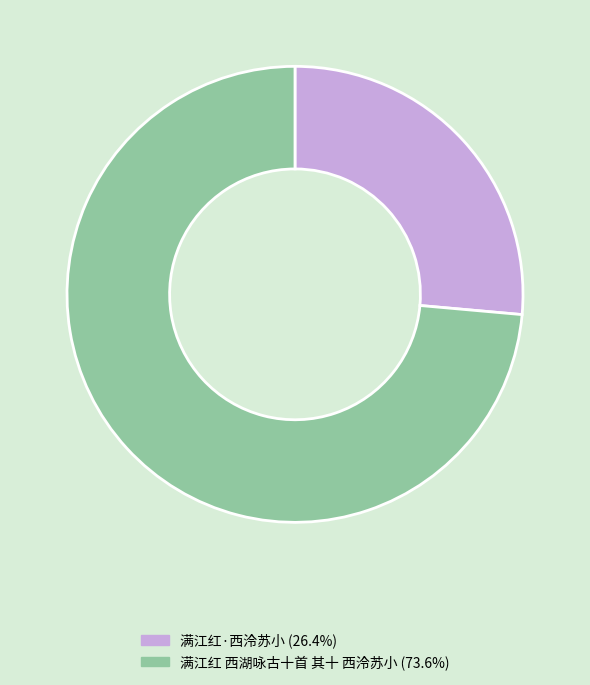

Which slice is the smallest?

满江红·西泠苏小